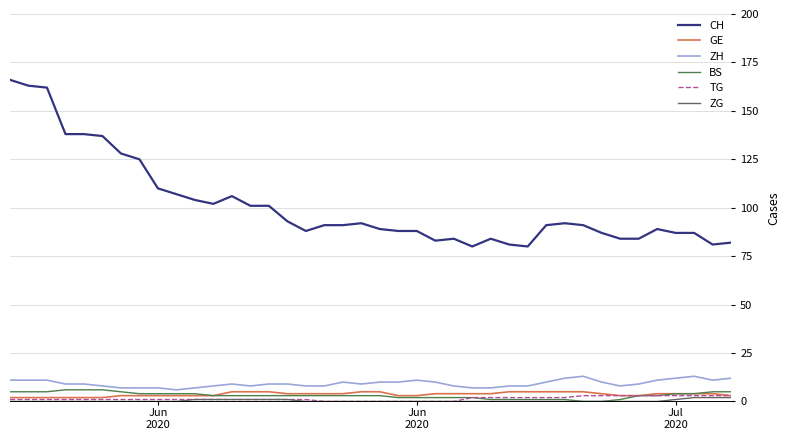

What is the highest value of the GE series?

5